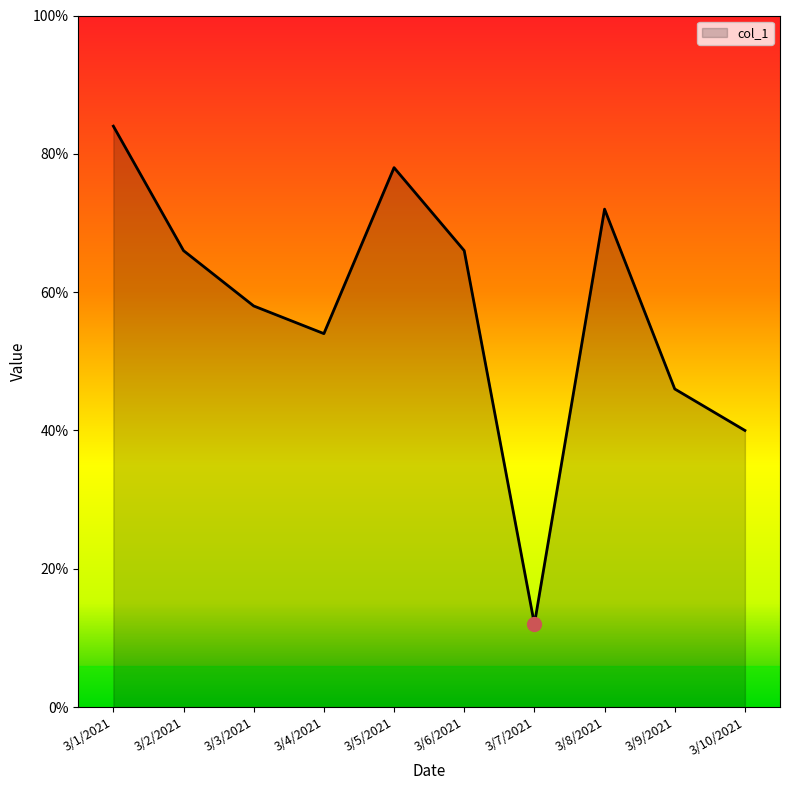

Does the chart have visible grid lines?

No